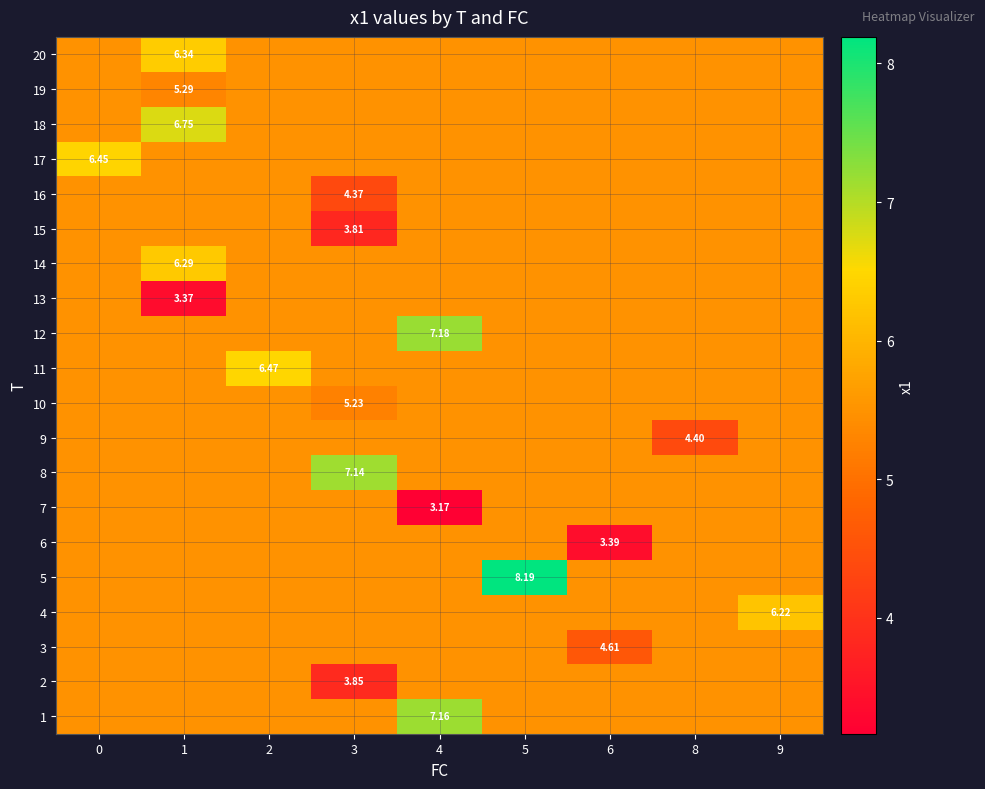

What is the greatest value displayed?

8.2